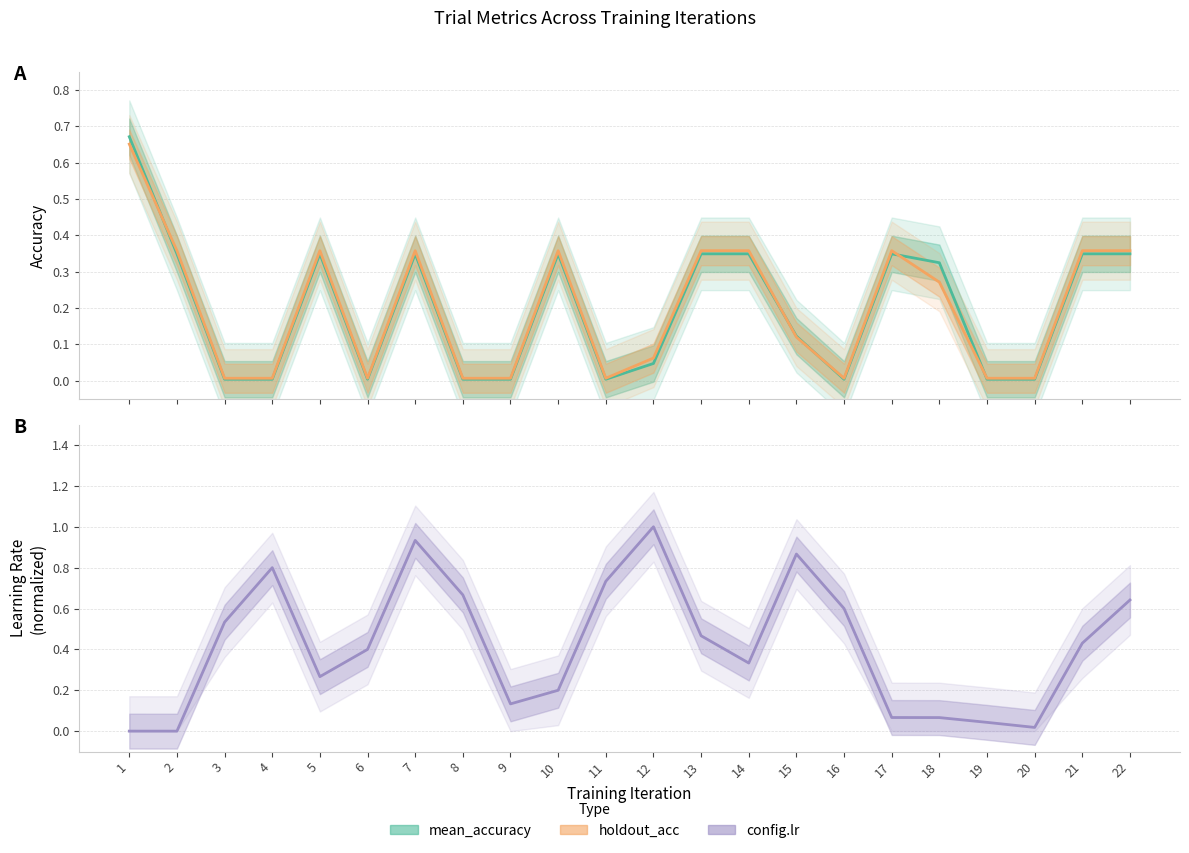

How many interior local peaks does the config.lr series have?

4